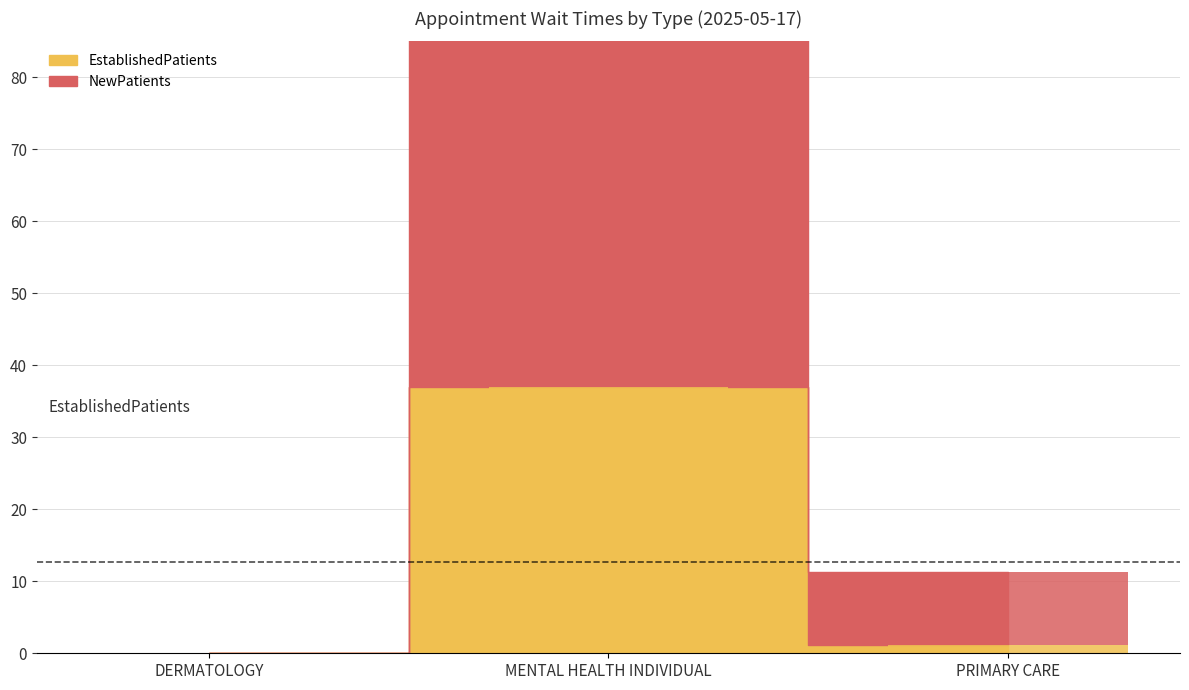

The value of EstablishedPatients at DERMATOLOGY is 0.0. True or false?

True